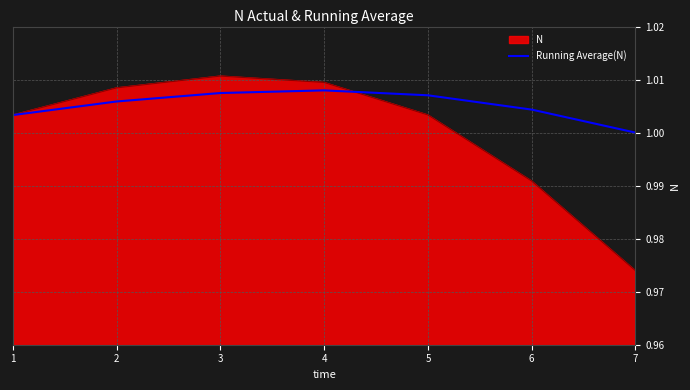

Does the chart display data point markers on the line(s)?

No